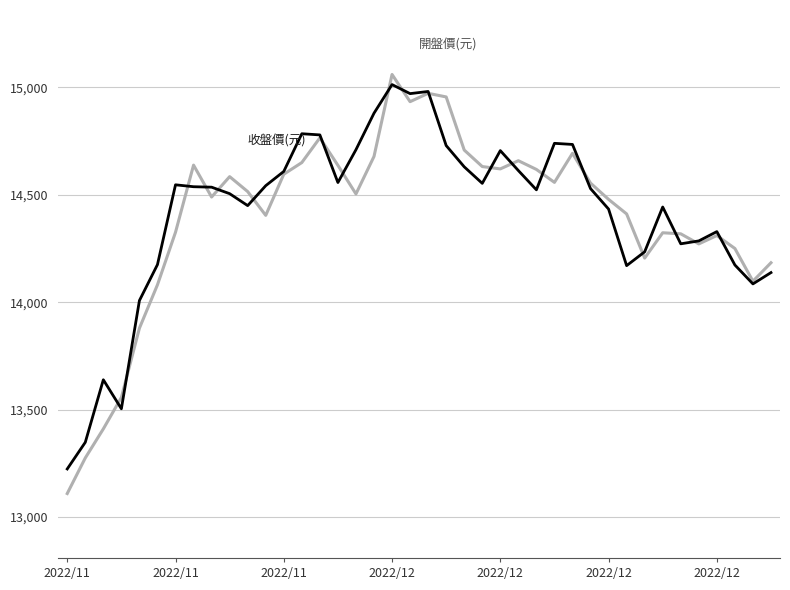

What is the greatest value displayed?

15059.9